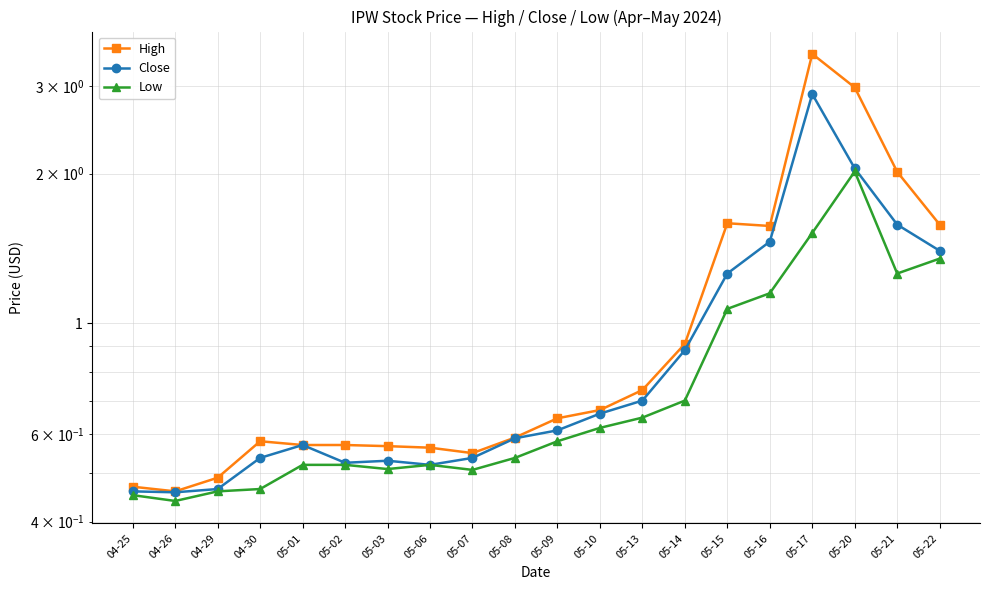

How many data points does each series have?

20